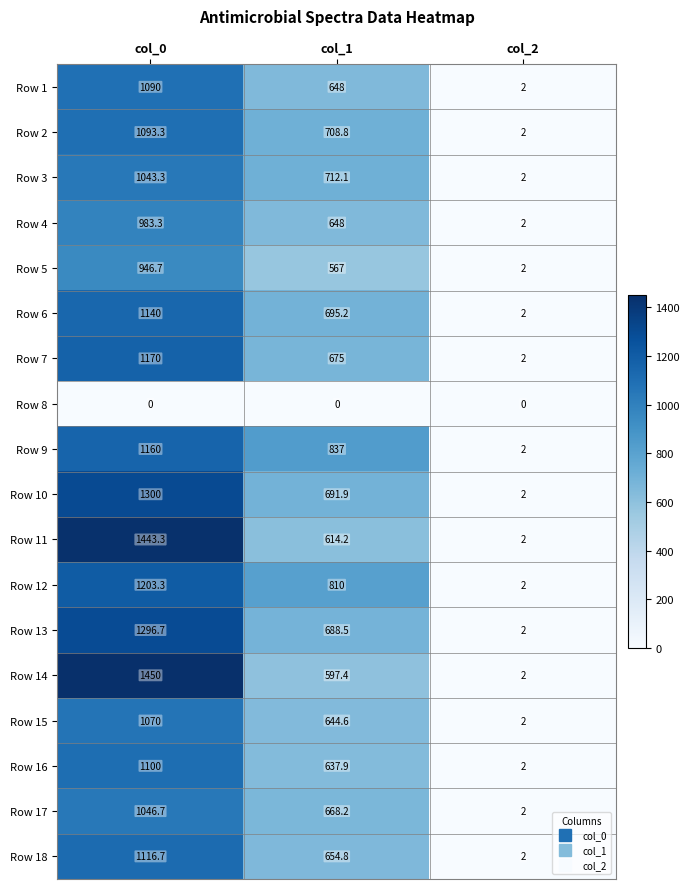

What value does the Row 14 series have at col_0?

1450.0